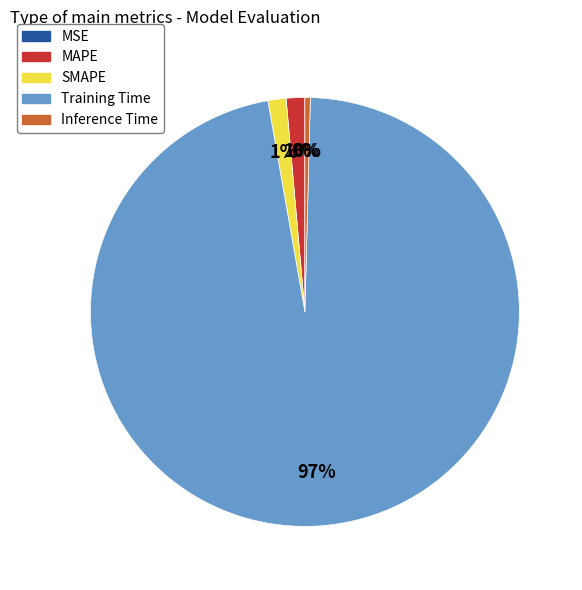

Combined, what portion of the pie is Inference Time and SMAPE?

1.8%